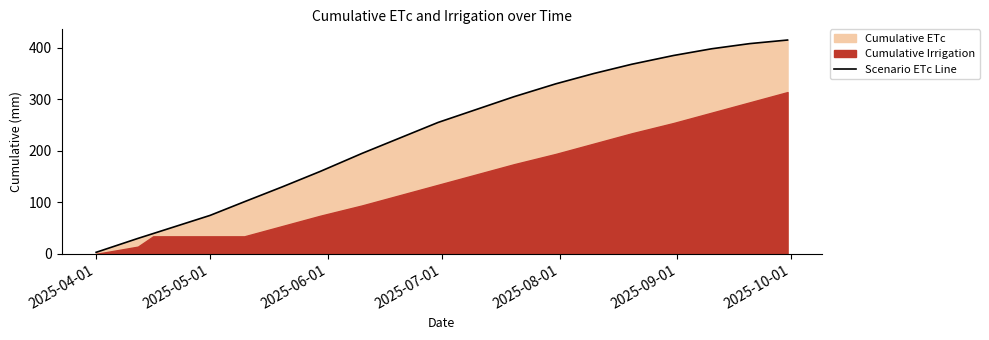

What is the highest value of the Scenario ETc Line series?

415.0